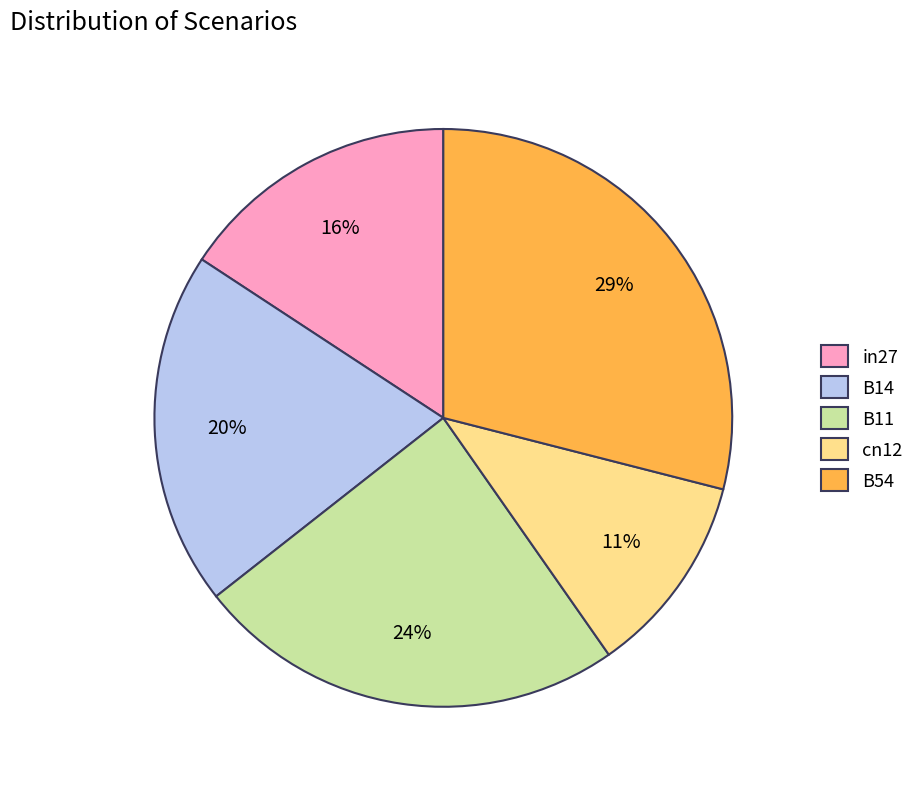

To the nearest percent, what is the difference between the largest and smallest slice percentages?

18%